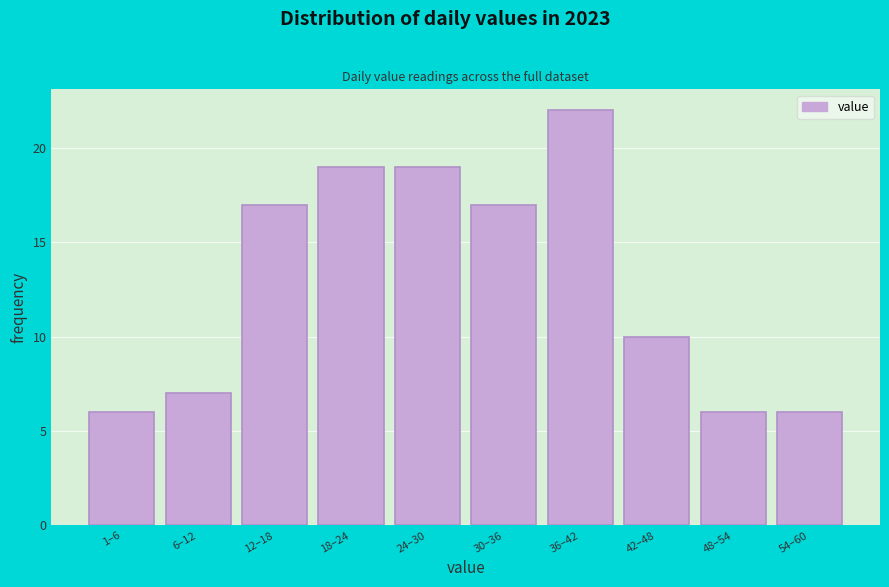

Reading left to right, list all the values displayed in this chart.

6	7	17	19	19	17	22	10	6	6